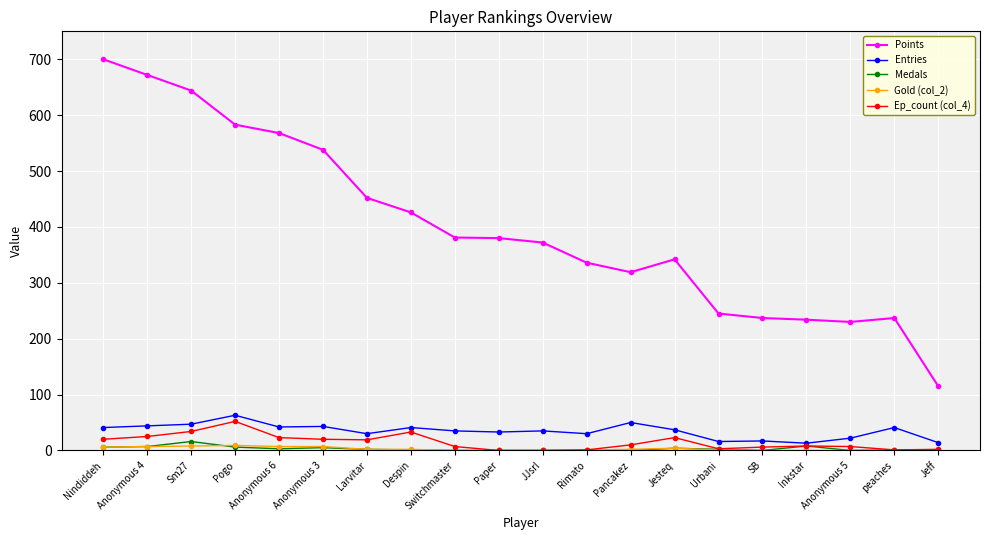

Which series has the largest total across all categories?

Points